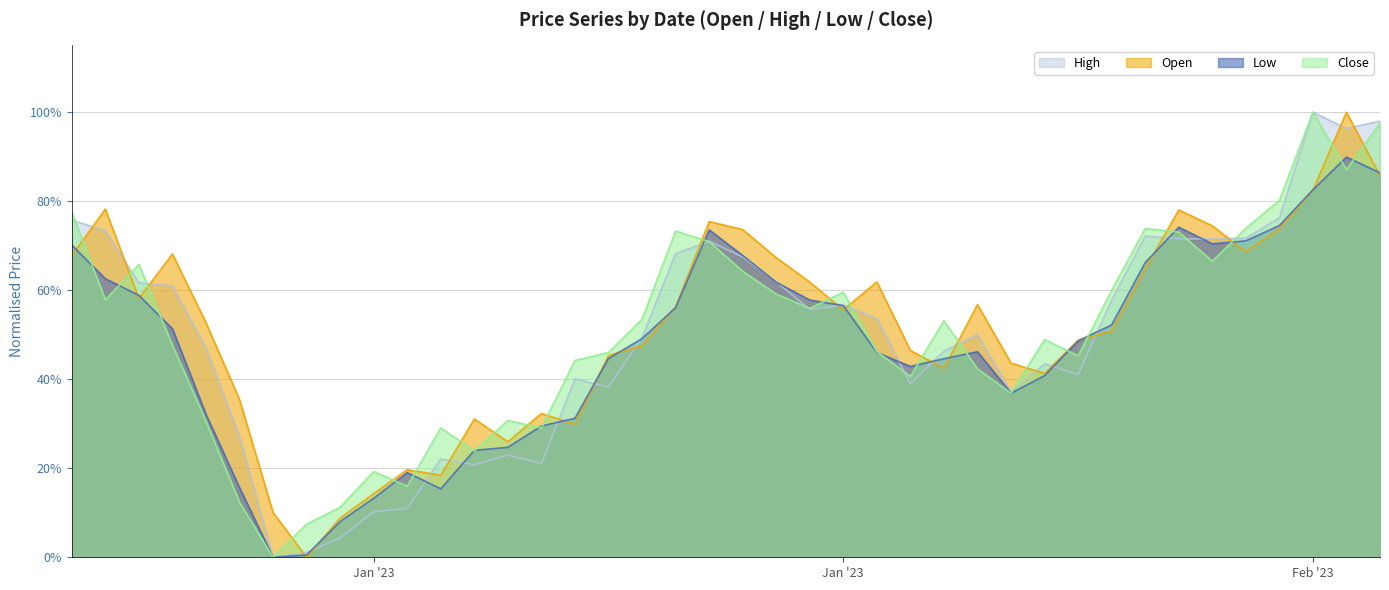

Which series ends up on top after the final intersection of Close and Low?

Close